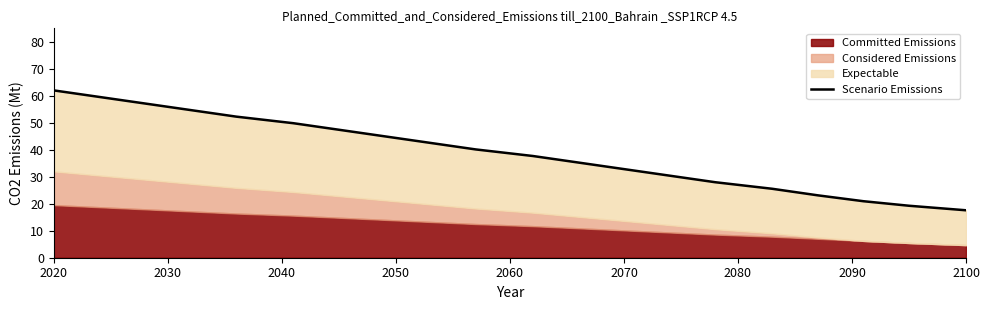

The chart shows a value of 24.0 at 2100. True or false?

False